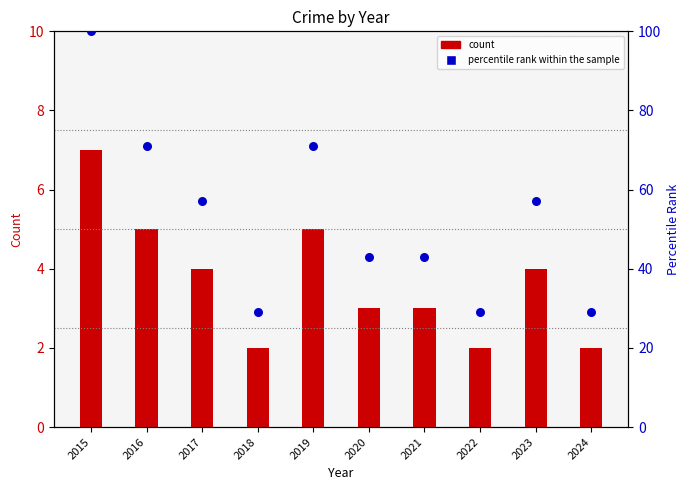

Which series has the largest Y range (max minus min)?

percentile rank within the sample